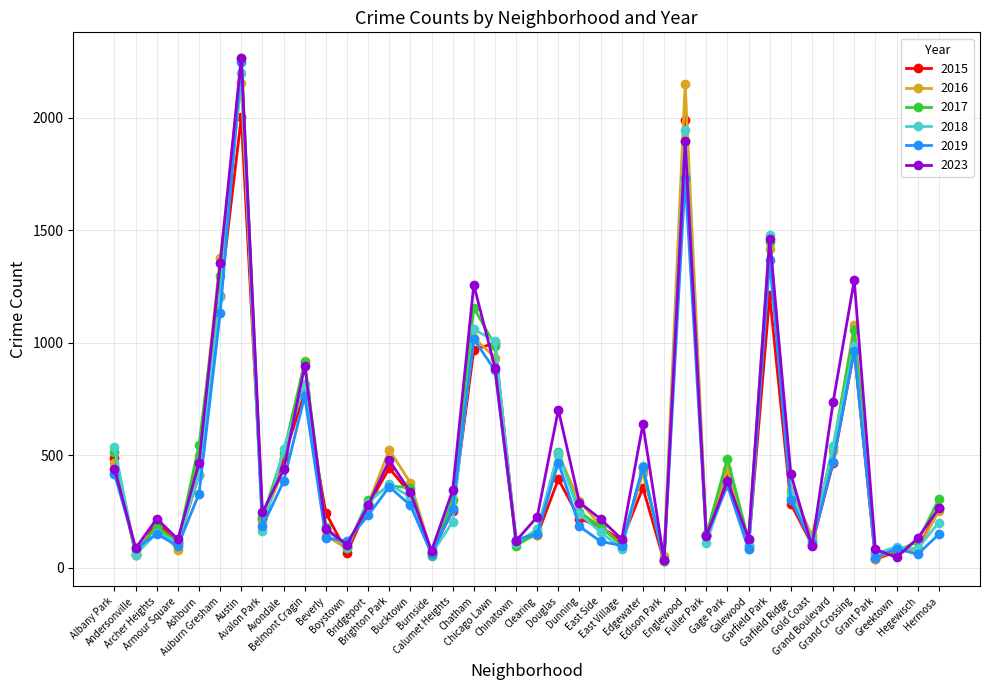

True or false: 2015 has more than 2 points higher than both neighbors.

True